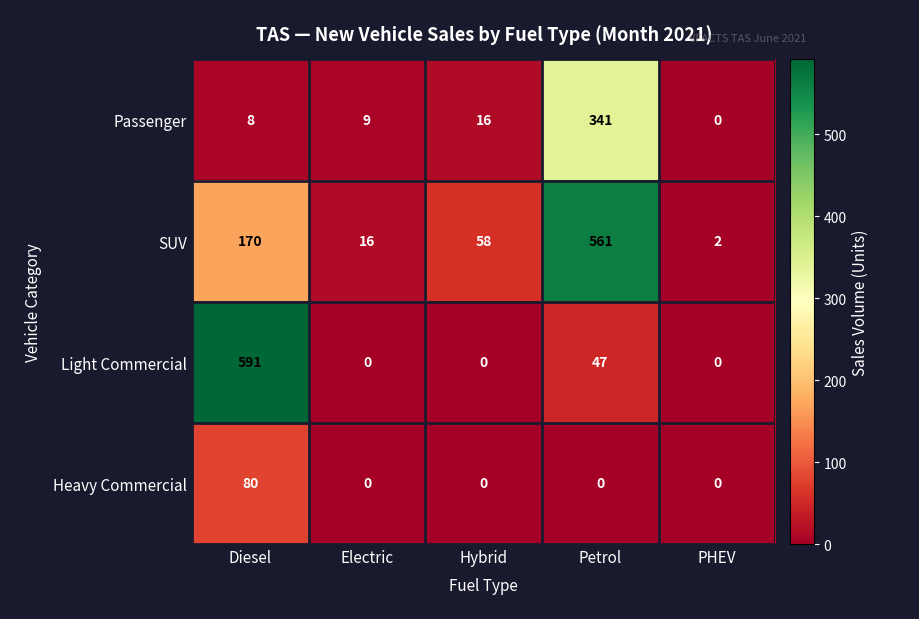

The value of Passenger at Petrol is 215. True or false?

False